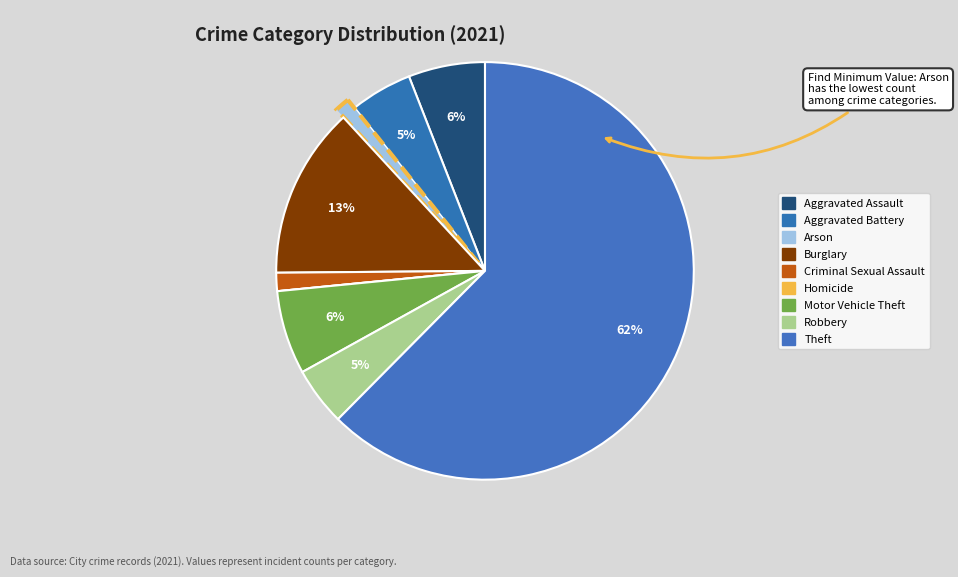

Rank the categories by value from lowest to highest.

Homicide, Arson, Criminal Sexual Assault, Robbery, Aggravated Battery, Aggravated Assault, Motor Vehicle Theft, Burglary, Theft